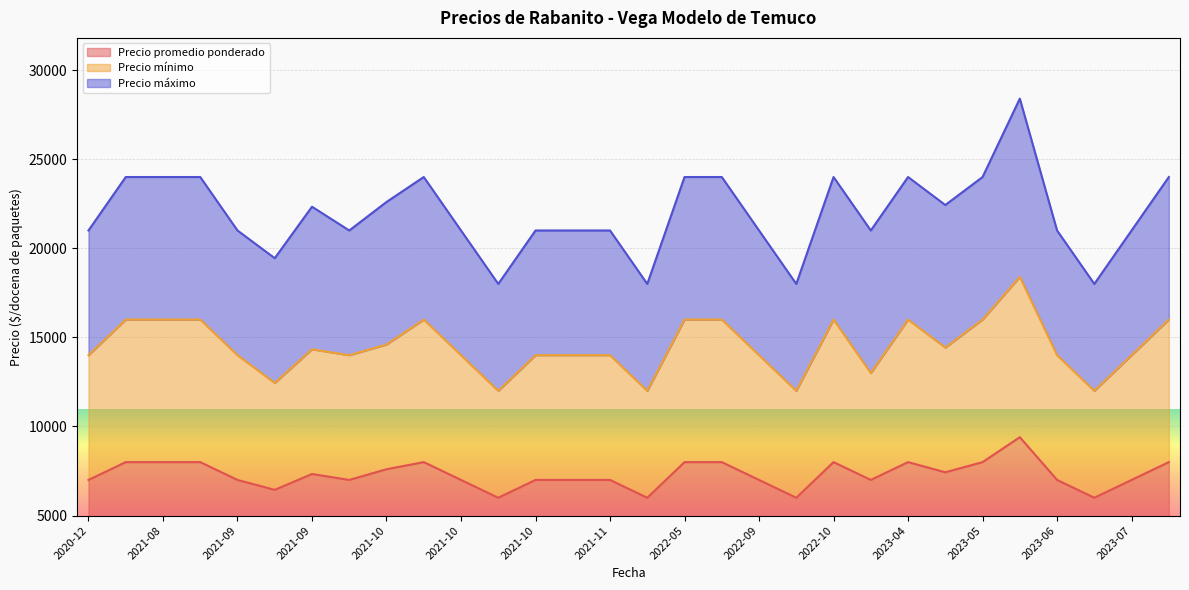

True or false: Precio mínimo and Precio promedio ponderado cross at least once.

False